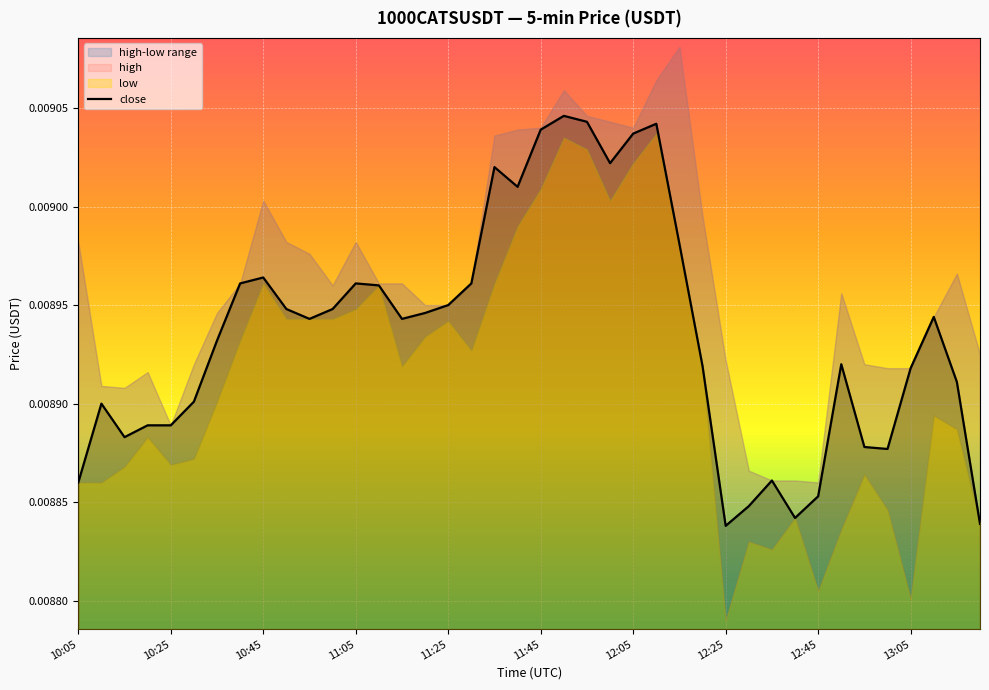

How many points are higher than both their immediate neighbors (excluding endpoints)?

9